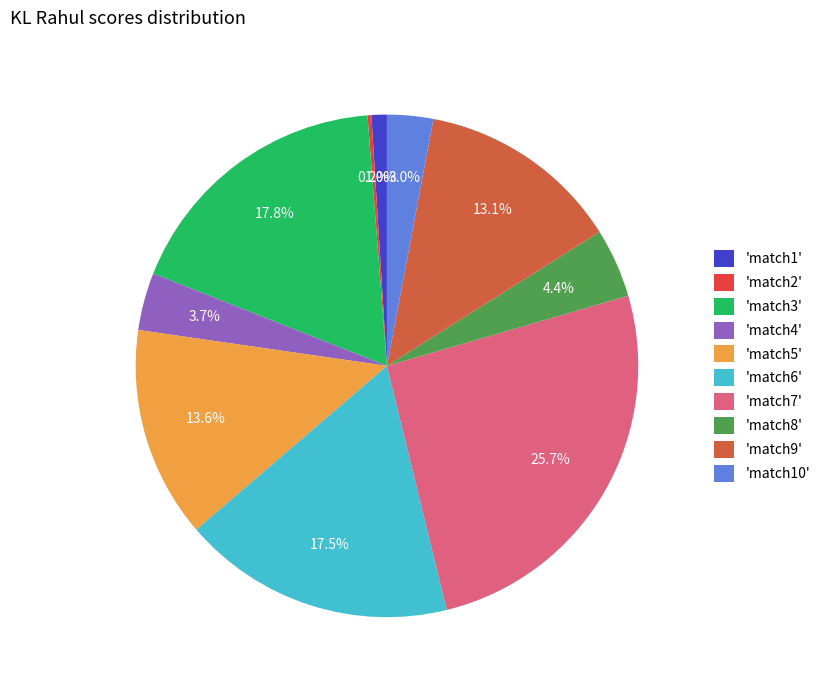

To the nearest percent, what is the average slice percentage?

10%